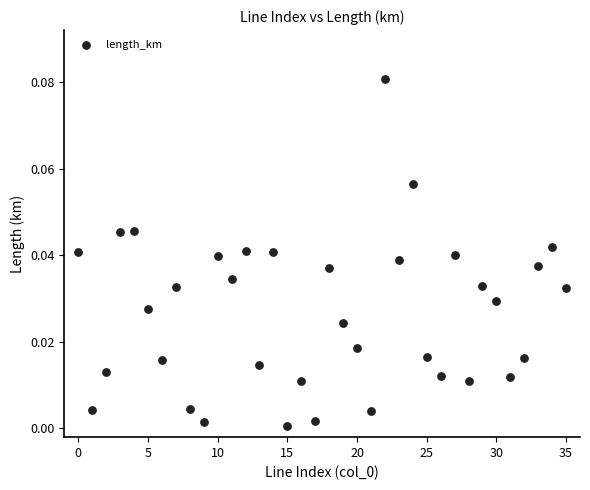

How many data points are displayed?

36